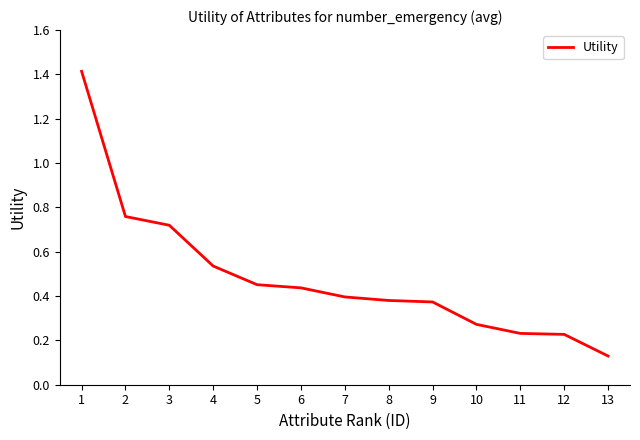

At which label is the value closest to 0?

13